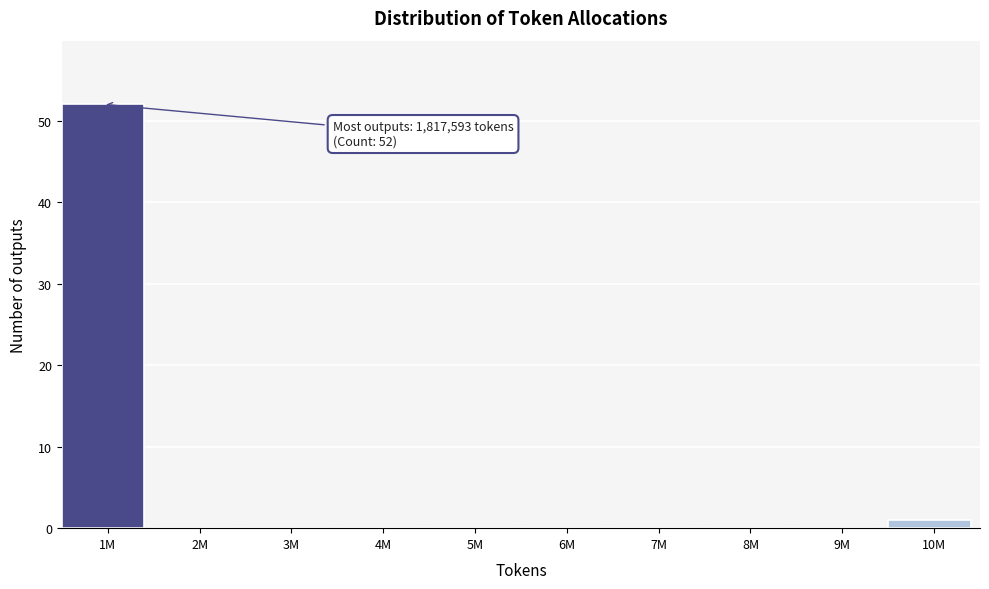

Reading right to left, what are all the values shown in this chart?

10M=1	9M=0	8M=0	7M=0	6M=0	5M=0	4M=0	3M=0	2M=0	1M=52